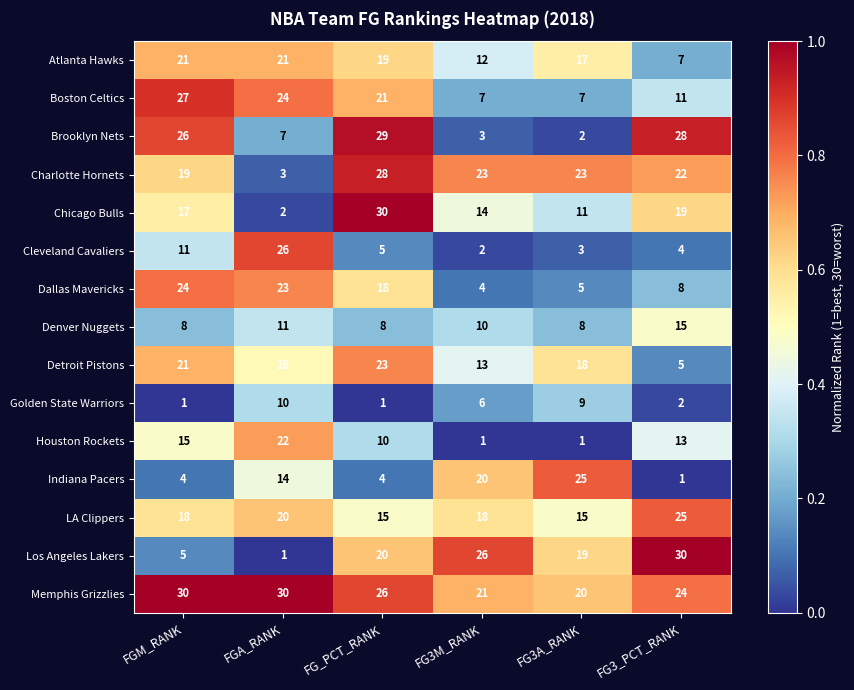

What is the difference between the Chicago Bulls values at FG3A_RANK and FG3M_RANK?

3